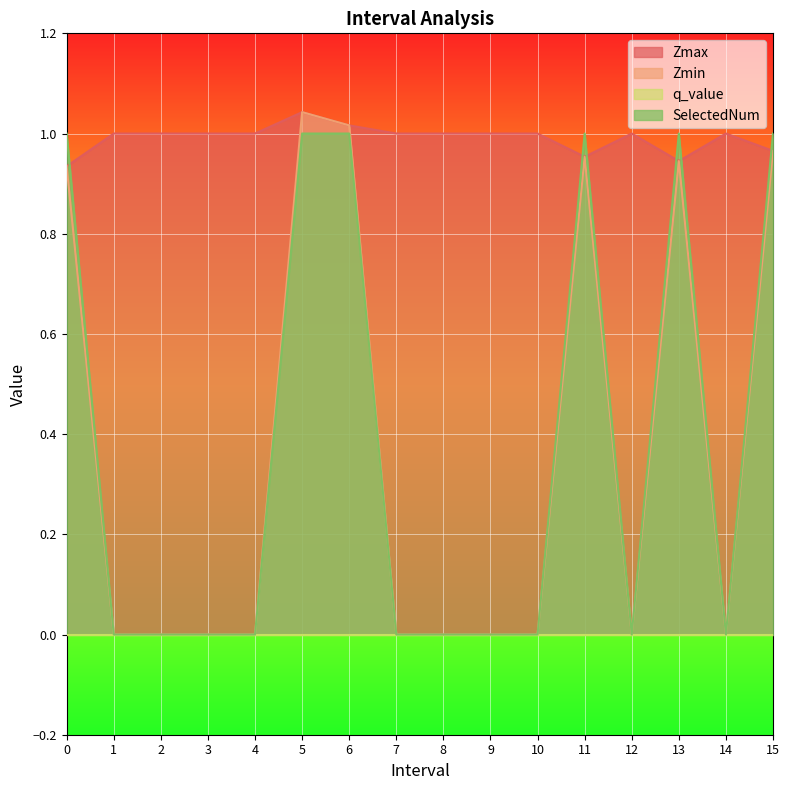

Between 0.0 and 8.0, which is larger?

8.0